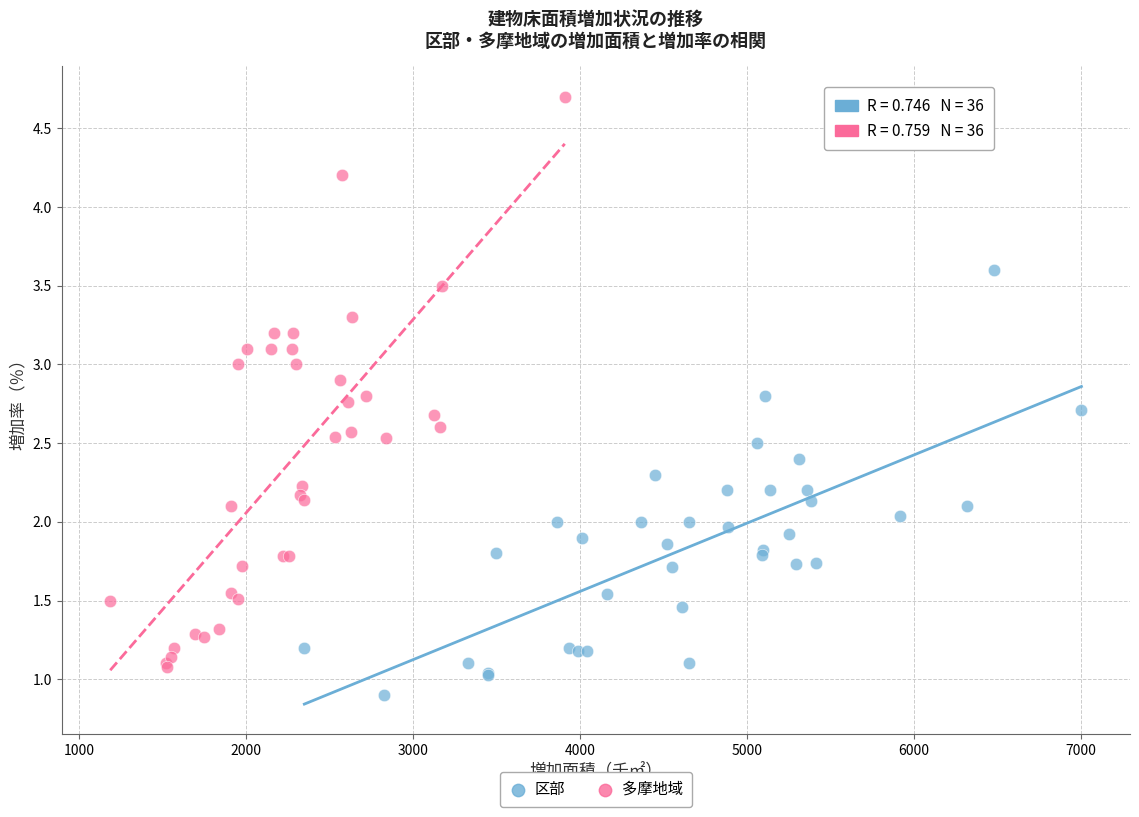

Which series has the widest spread of Y values?

多摩地域